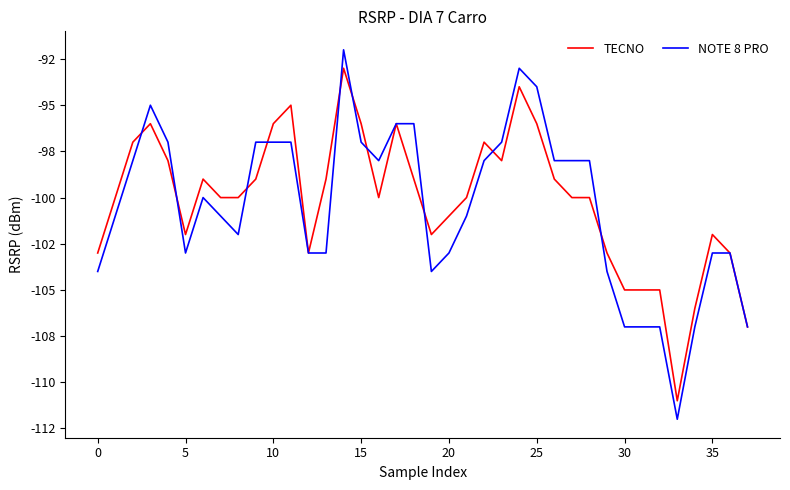

What are all the series names shown in the legend?

TECNO, NOTE 8 PRO